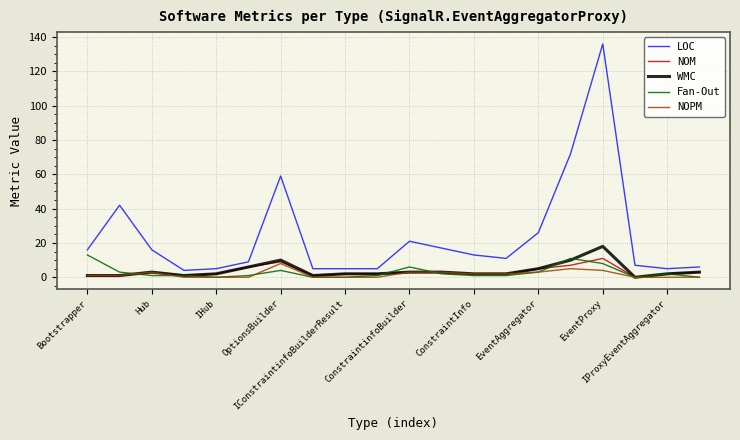

Which series has the widest spread of values?

LOC